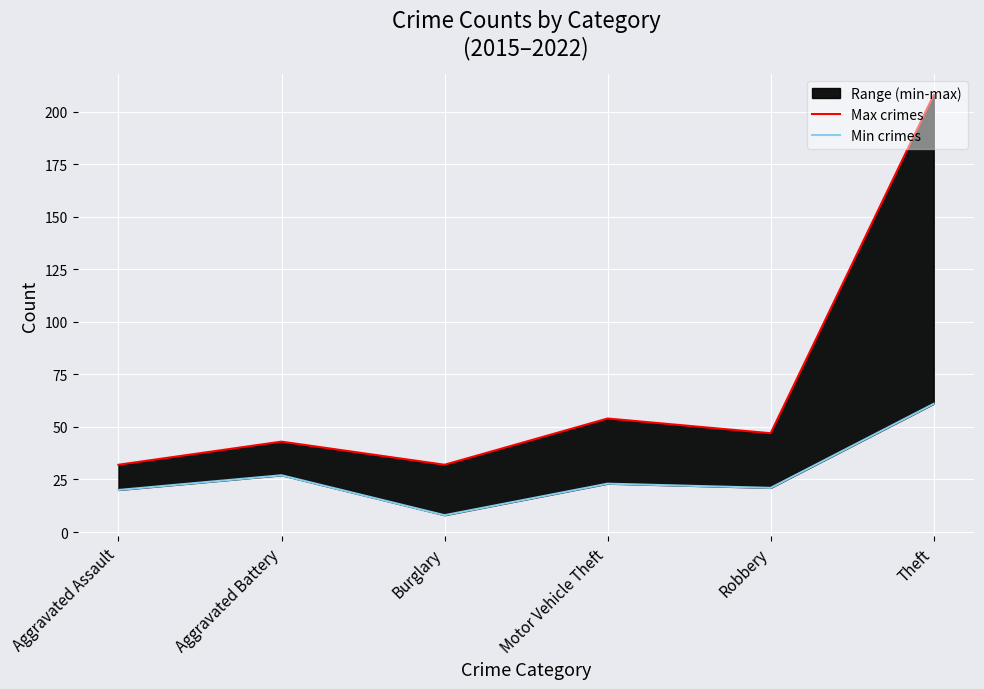

Reading right to left, transcribe all the data shown in this chart.

Max crimes: 208	47	54	32	43	32
Min crimes: 61	21	23	8	27	20